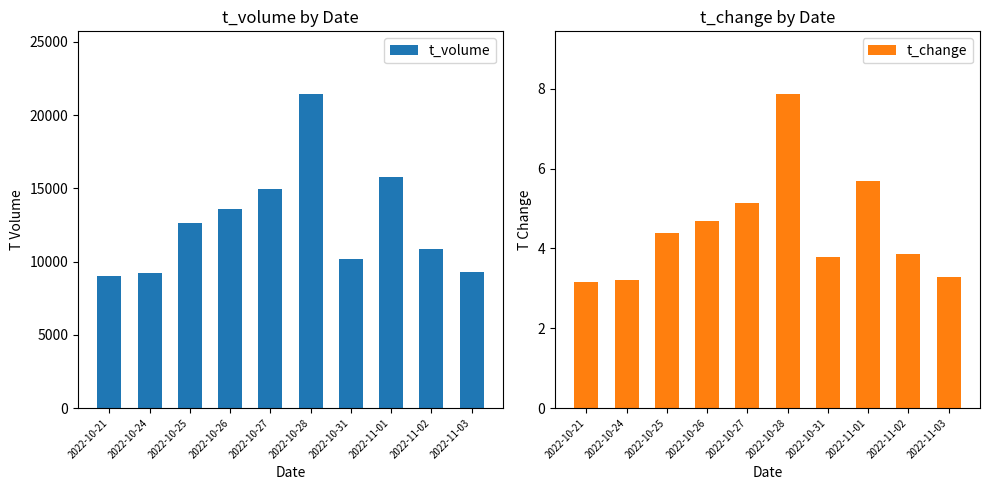

Rank the series by their average value, from highest to lowest.

t_volume, t_change